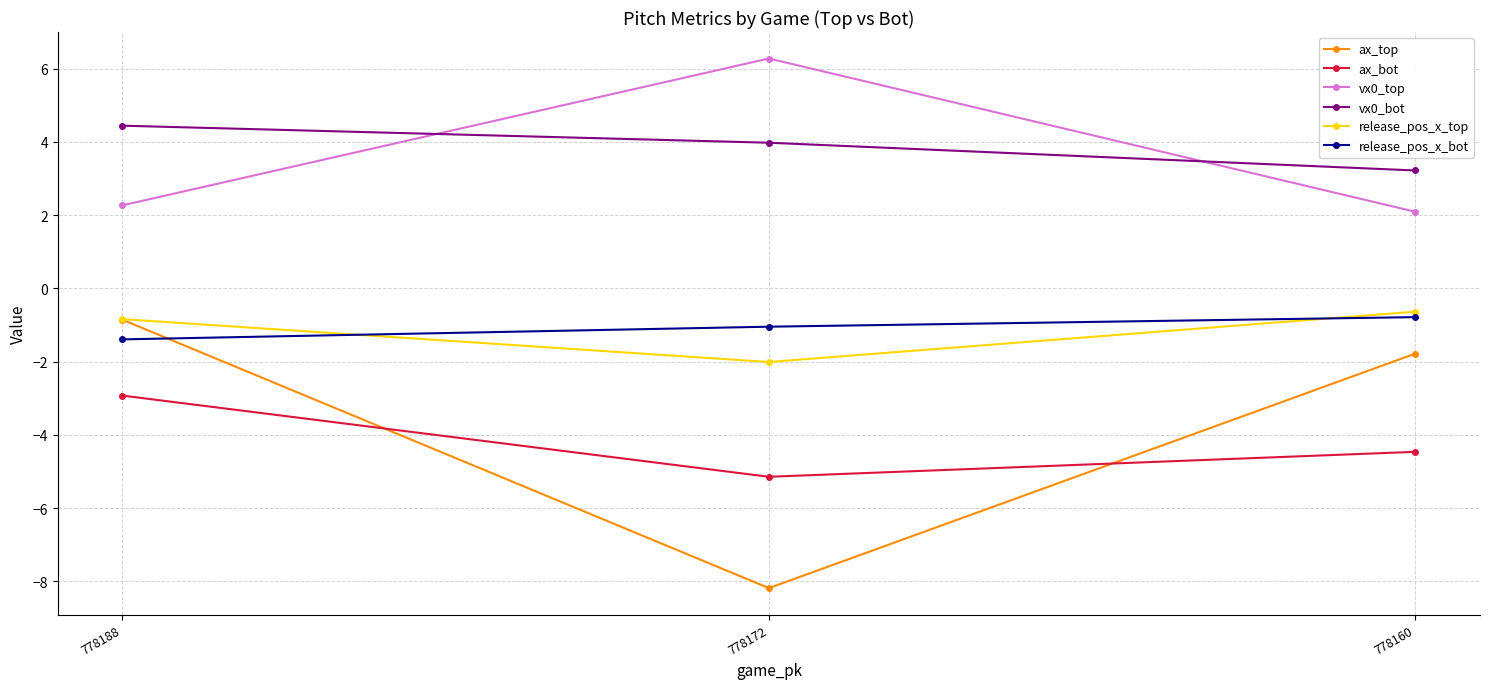

Which series has the widest spread of values?

ax_top